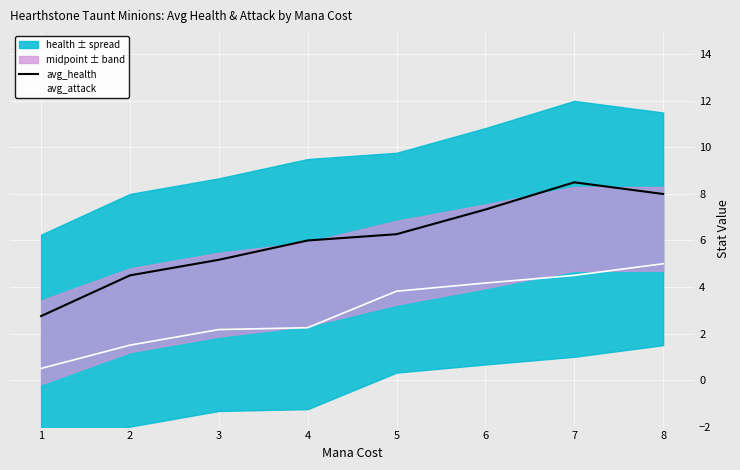

What is the value of the avg_attack point at the 4th from the left?

2.2